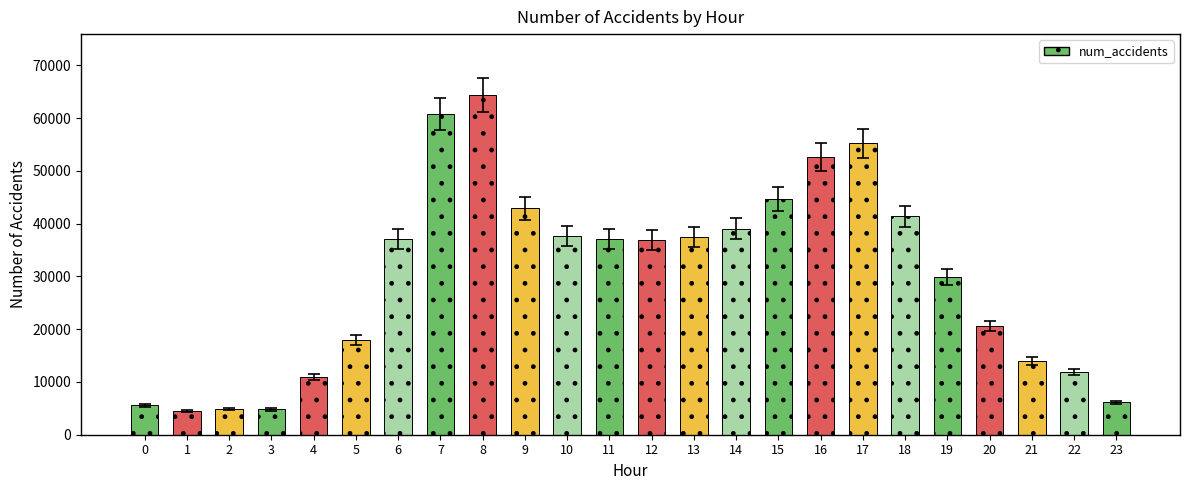

What is the value of the 24th bar from the left?

6129